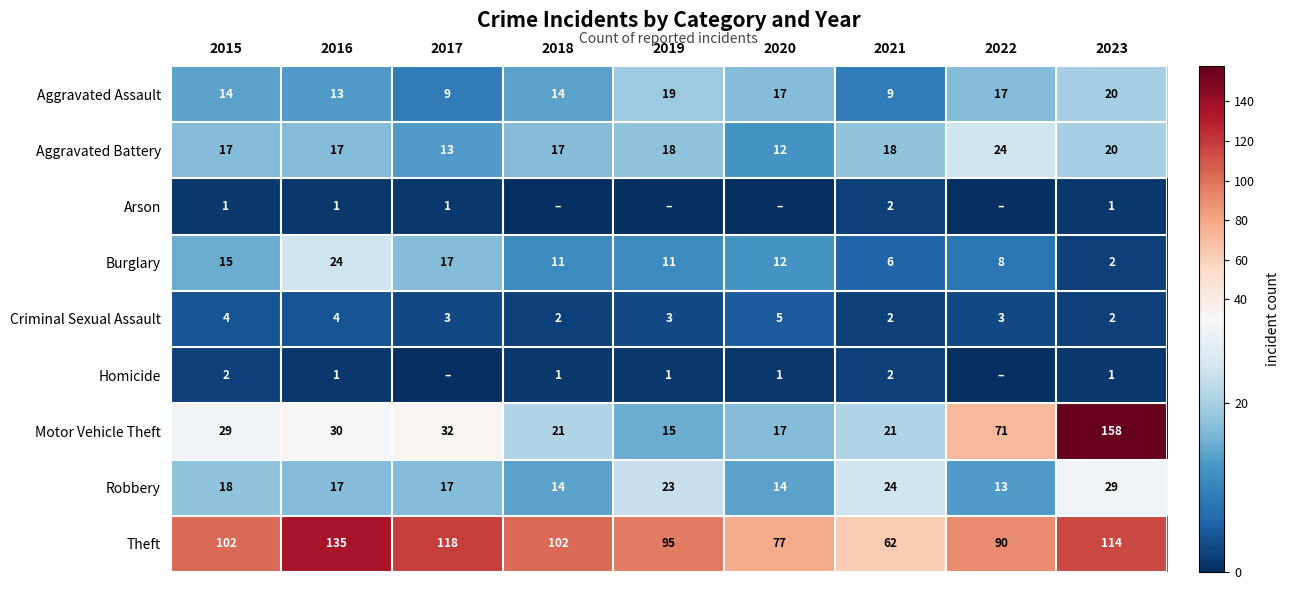

How many values in the Motor Vehicle Theft series are below 29?

4